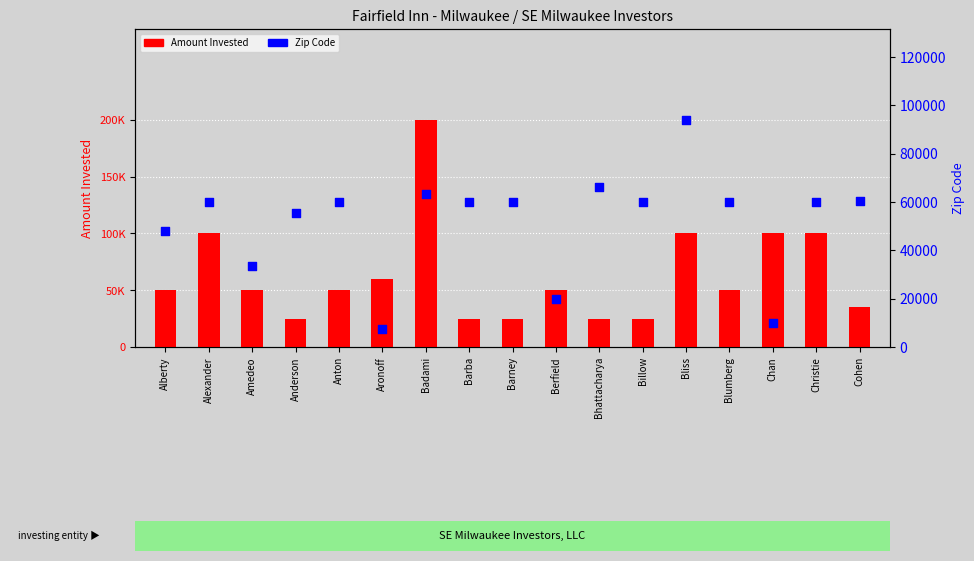

Which series contains the lowest Y value?

Zip Code